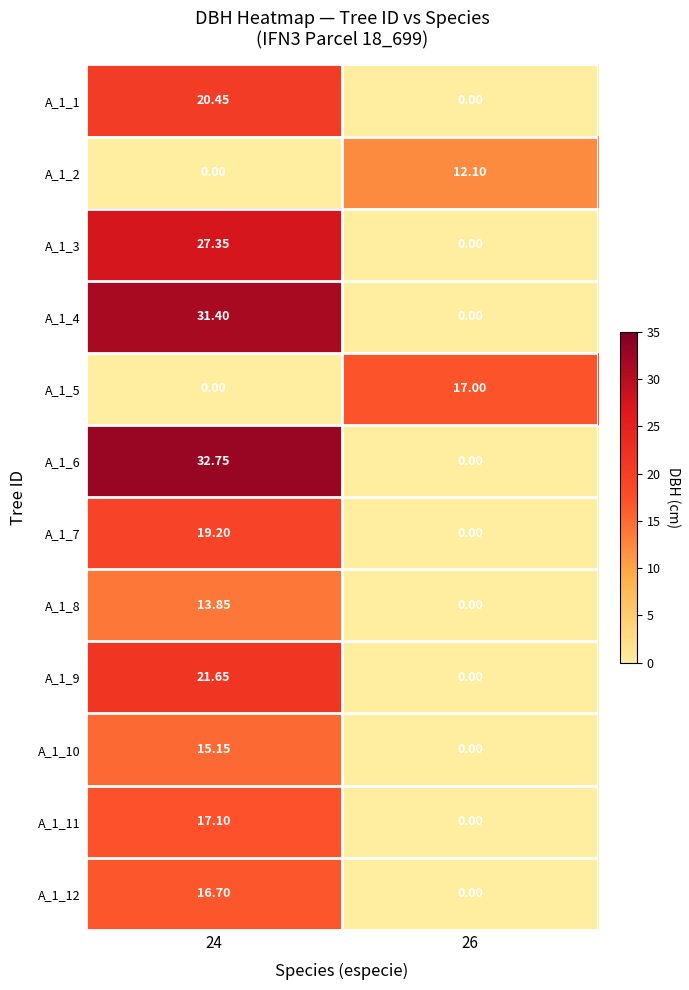

Which series changed the most between 24 and 26?

A_1_6